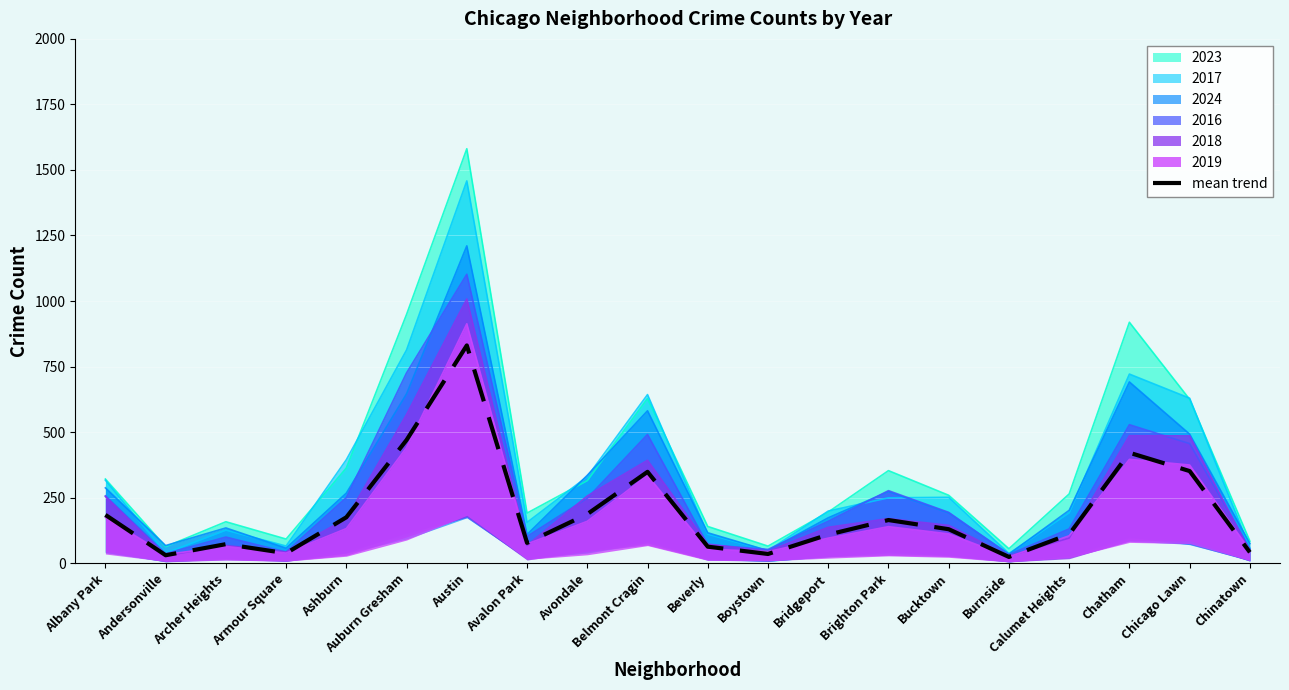

What is the minimum value shown in the chart?

23.7